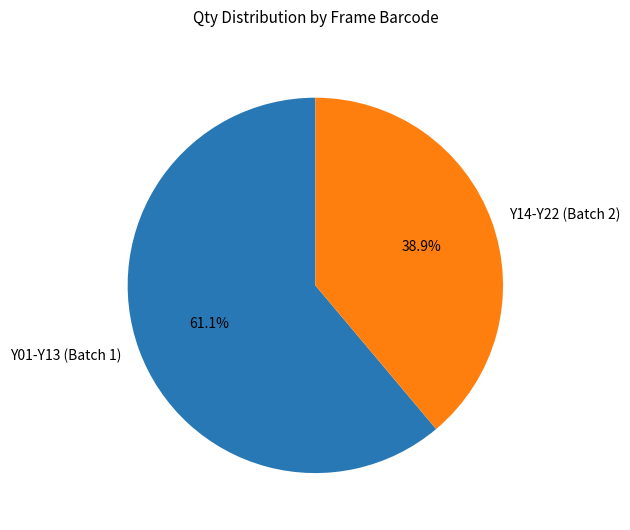

Which category has the smallest portion of the pie?

Y14-Y22 (Batch 2)